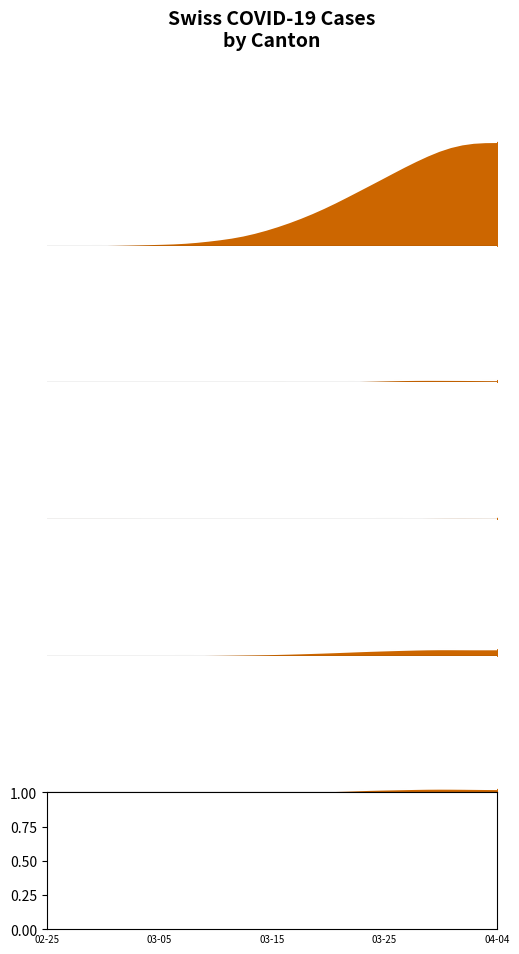

True or false: JU has a value of 0.0 at 03-15.

True